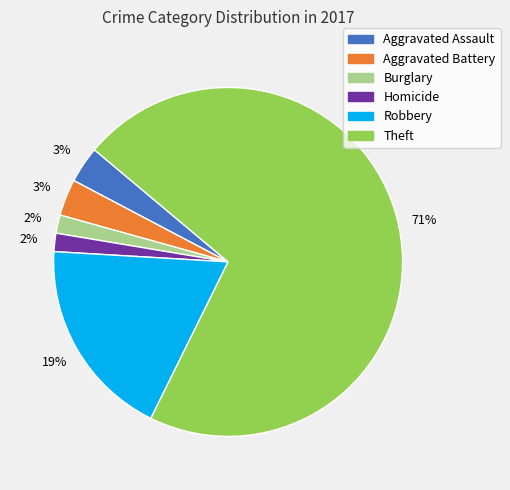

To the nearest percent, what is the average slice percentage?

17%